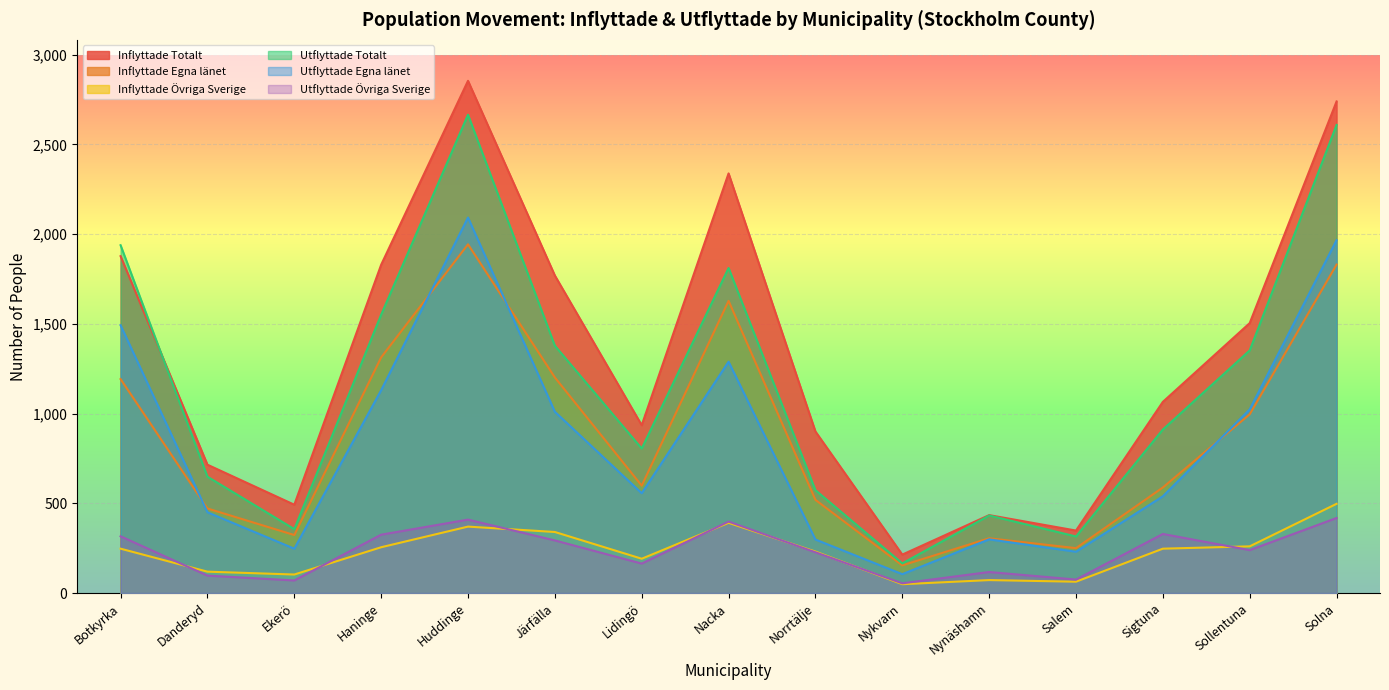

True or false: Inflyttade Egna länet and Inflyttade Totalt intersect in this chart.

False